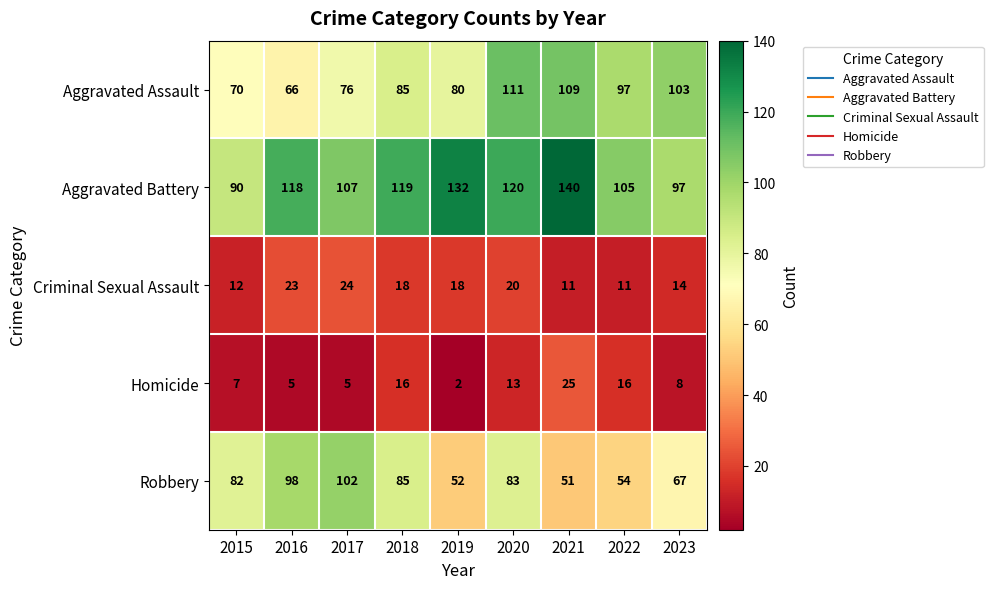

At which category is the sum across all series the highest?

2020